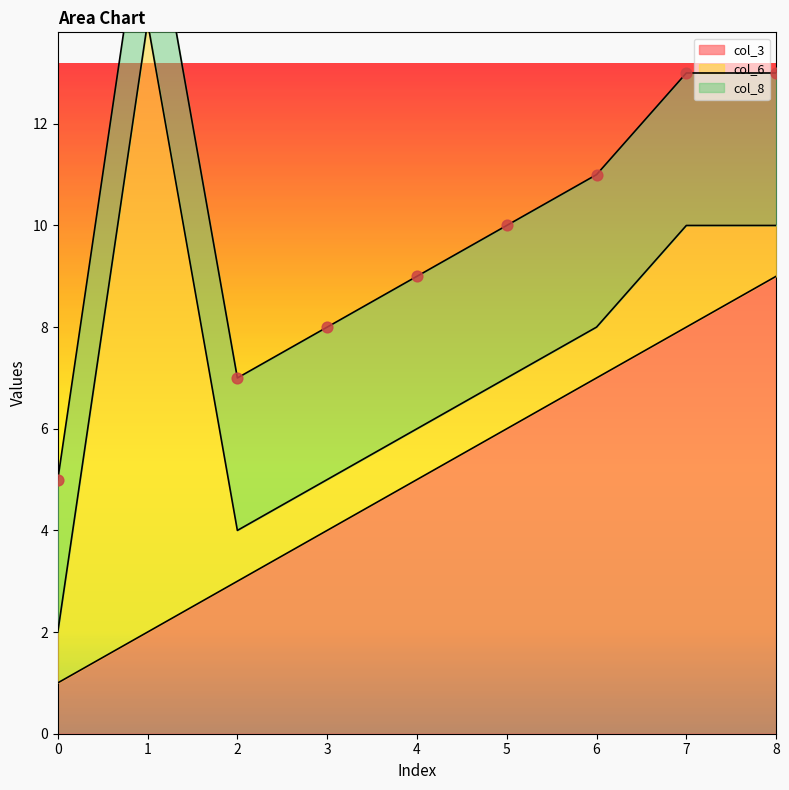

What is the total value across all series at 3?

8